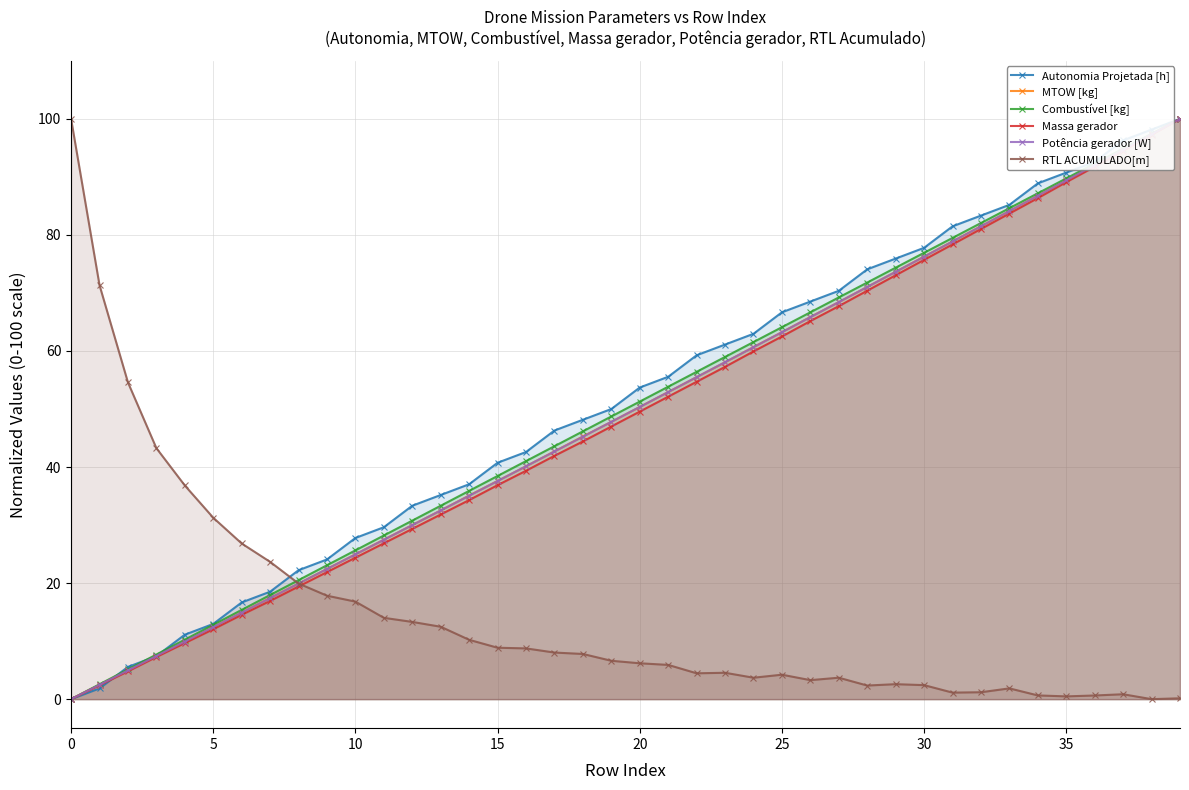

True or false: MTOW [kg] has more than 2 interior local peaks.

False